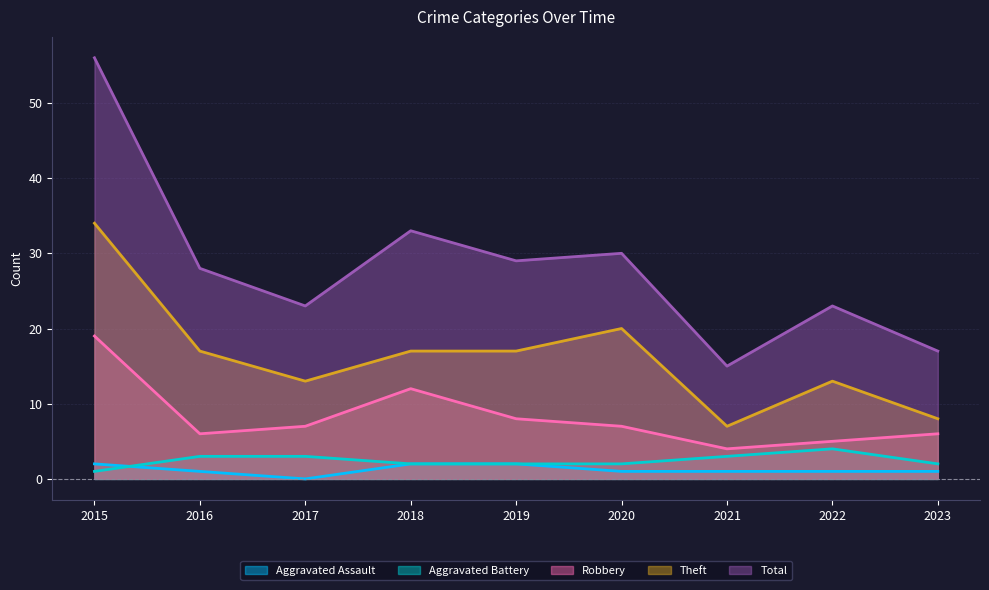

At which category is the sum across all series the highest?

2015